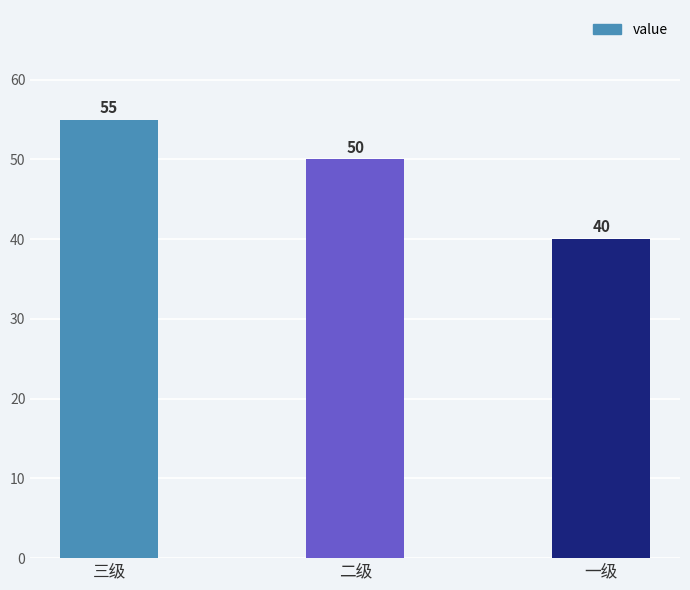

Rank the categories by value from lowest to highest.

一级, 二级, 三级